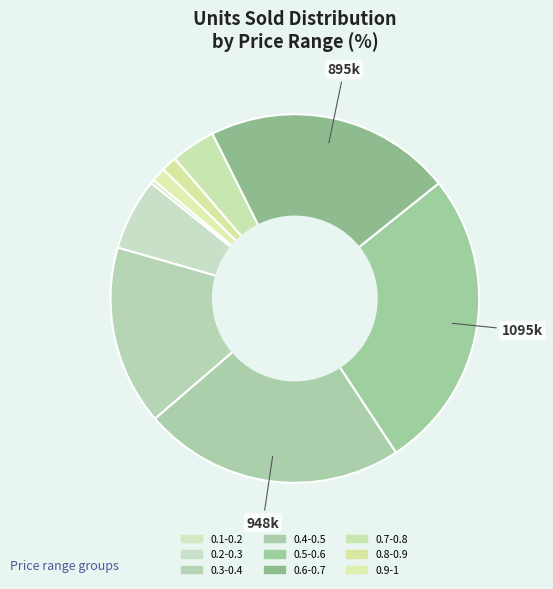

Count the number of slices in the pie.

9